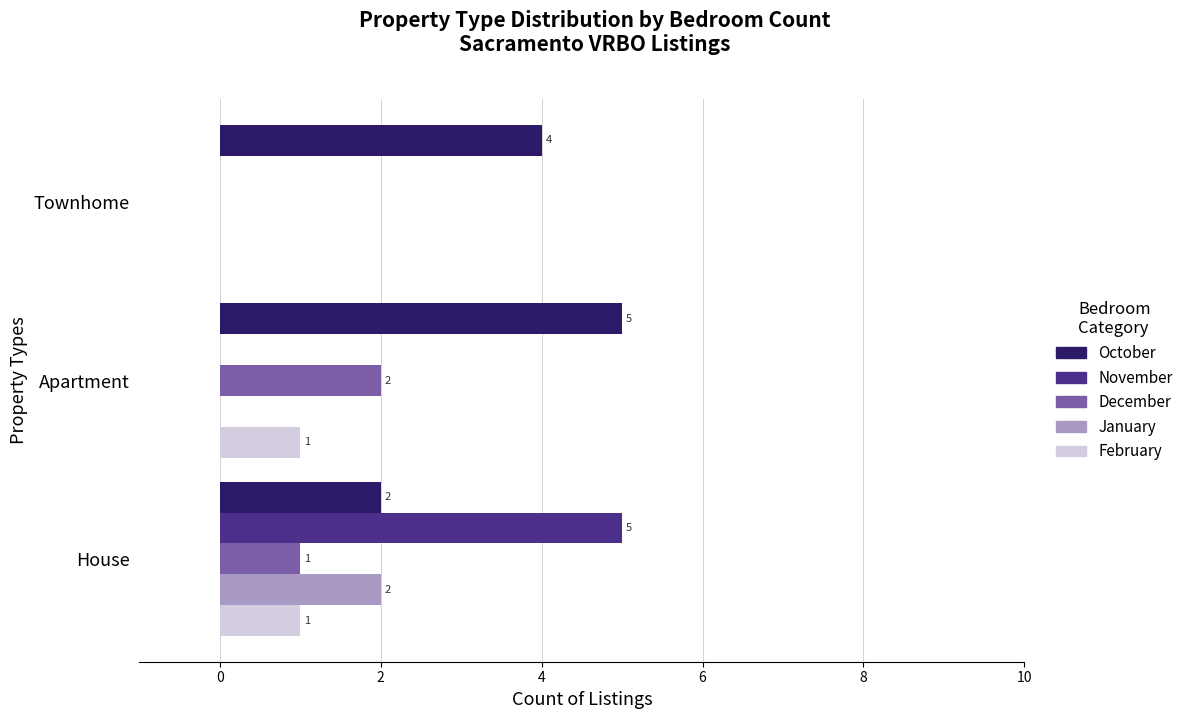

How many February values are between 0 and 1?

3